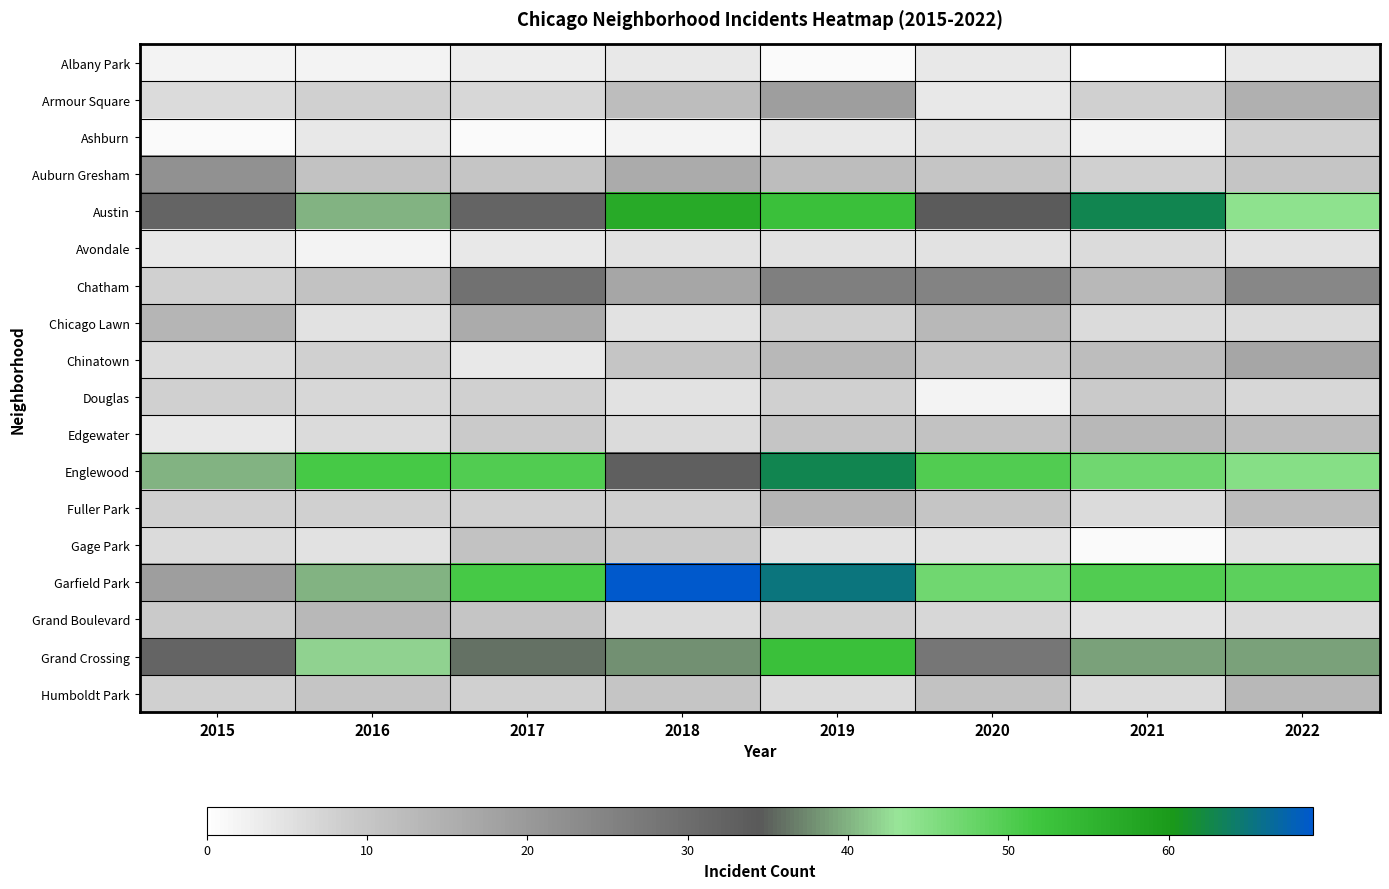

Rank the series by their maximum value, from highest to lowest.

Garfield Park, Austin, Englewood, Grand Crossing, Chatham, Auburn Gresham, Armour Square, Chinatown, Chicago Lawn, Fuller Park, Edgewater, Grand Boulevard, Humboldt Park, Gage Park, Douglas, Ashburn, Avondale, Albany Park